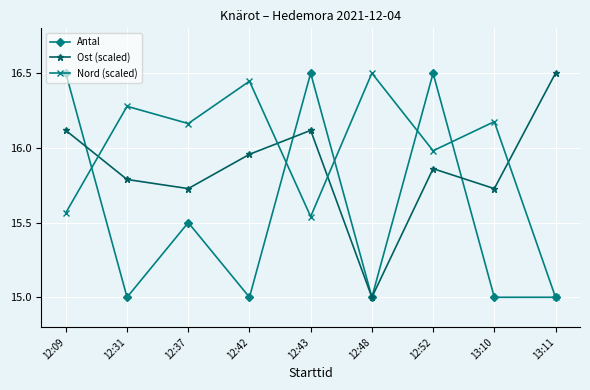

How many values in the Ost (scaled) series exceed 15?

8